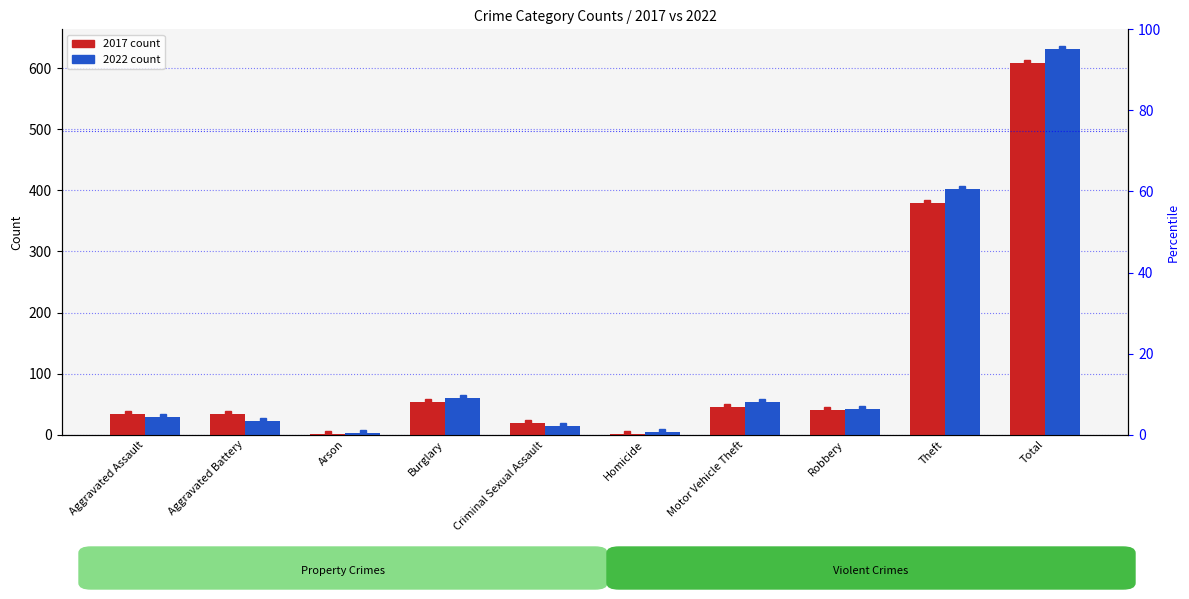

How many bars are there in each group?

2